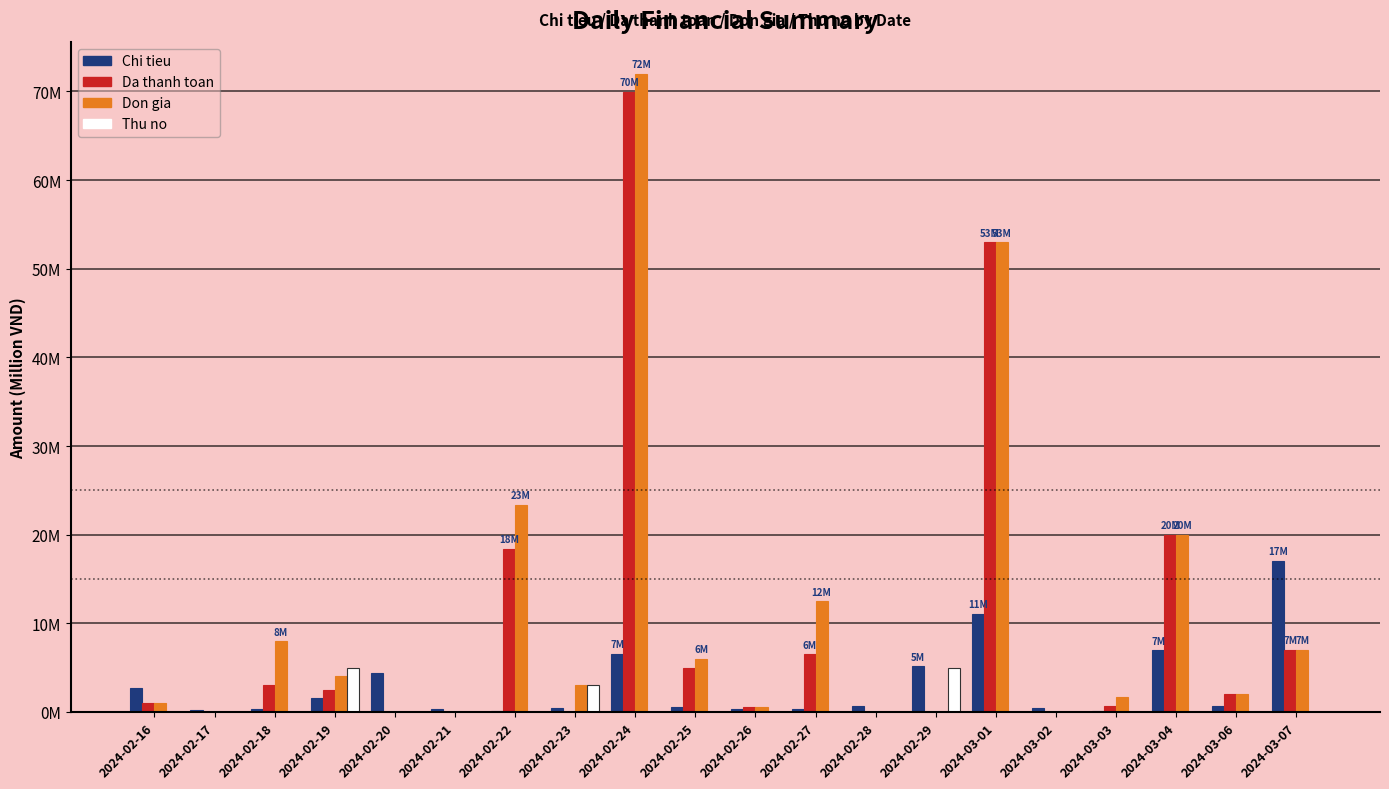

What are all the series names shown in the legend?

Chi tieu, Da thanh toan, Don gia, Thu no